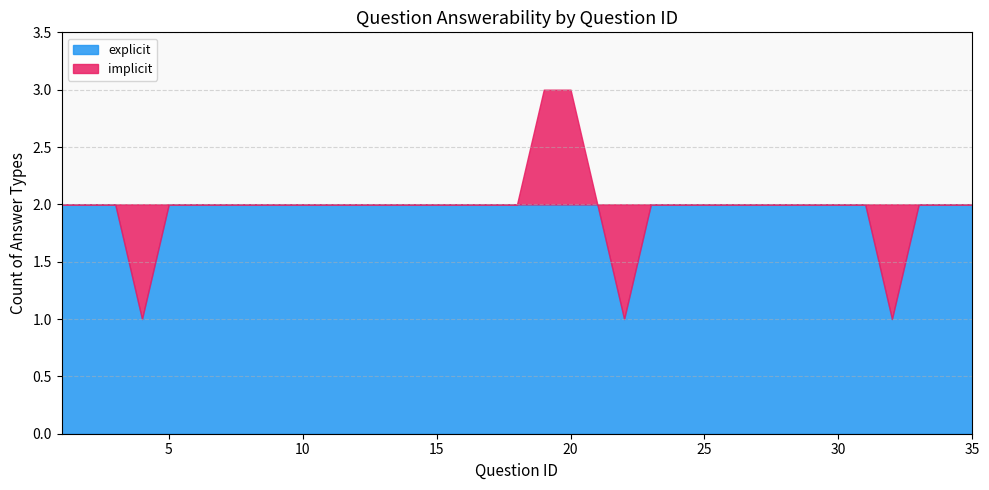

At how many categories does at least one series exceed 1?

32